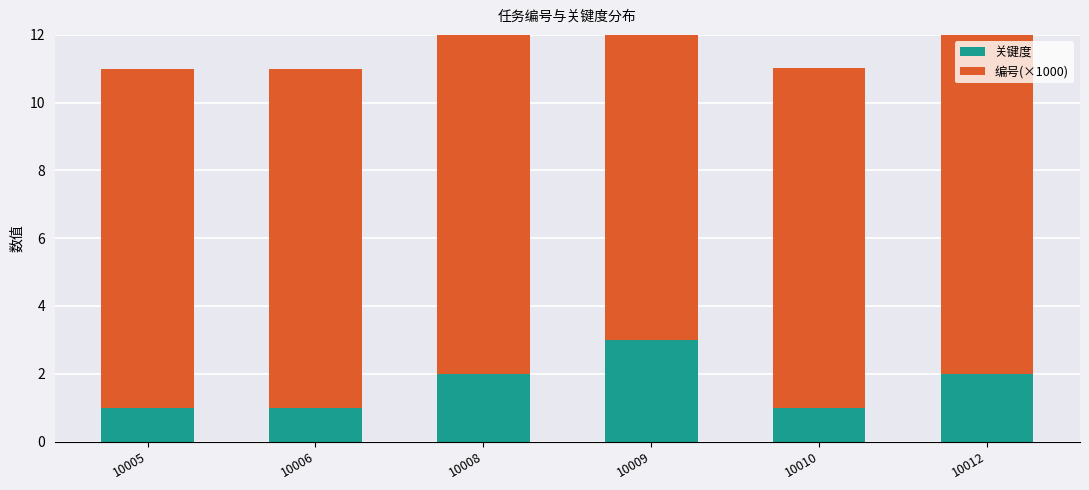

At 10010, list the series in order from largest to smallest.

编号(×1000), 关键度